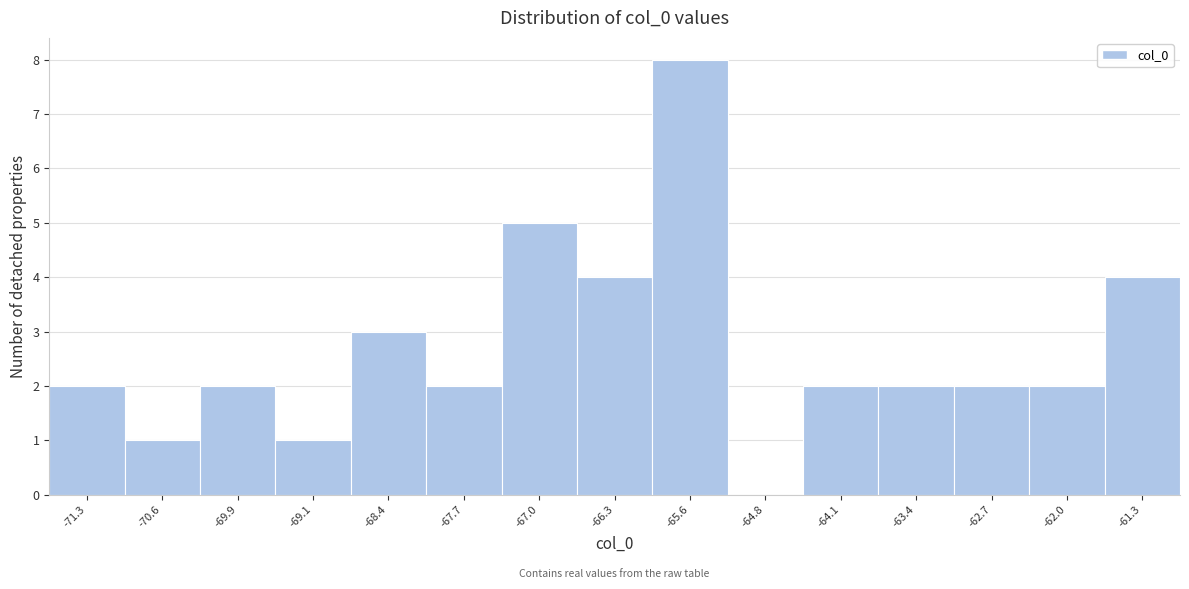

Reading left to right, list all the values displayed in this chart.

-71.3=2	-70.6=1	-69.9=2	-69.1=1	-68.4=3	-67.7=2	-67.0=5	-66.3=4	-65.6=8	-64.8=0	-64.1=2	-63.4=2	-62.7=2	-62.0=2	-61.3=4